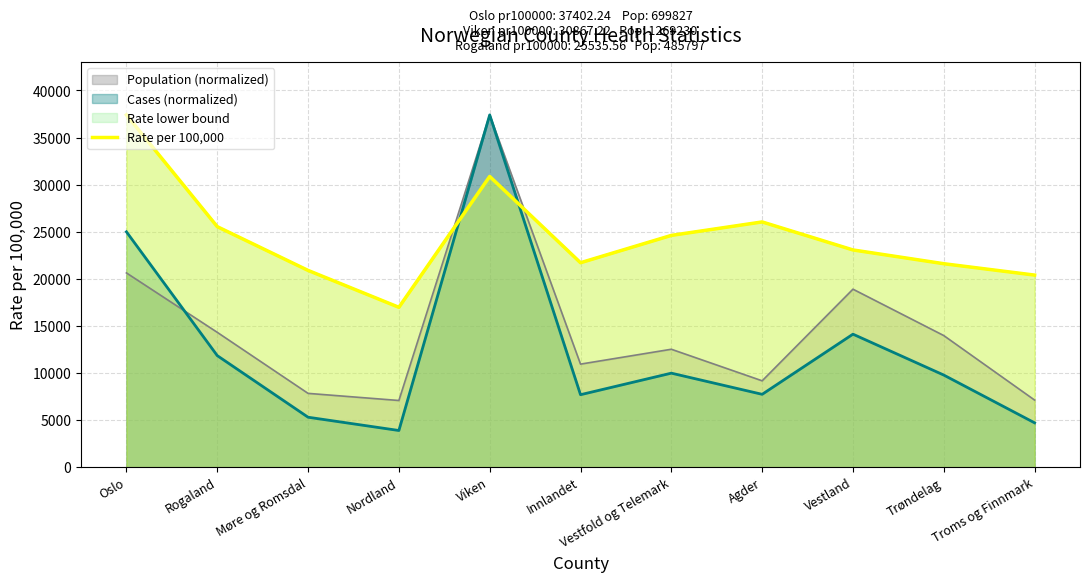

Reading right to left, extract all data points from this chart.

20393.3	21601.6	23063.1	26036.4	24607.8	21705.4	30867.2	16972.4	20889.8	25535.6	37402.2